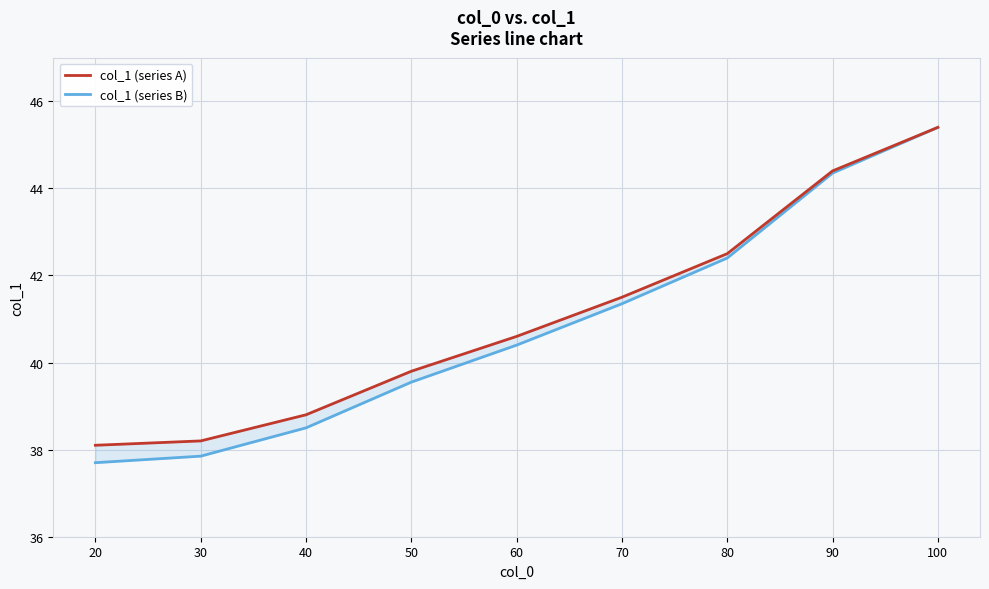

At which category does the chart reach its minimum across all series?

20